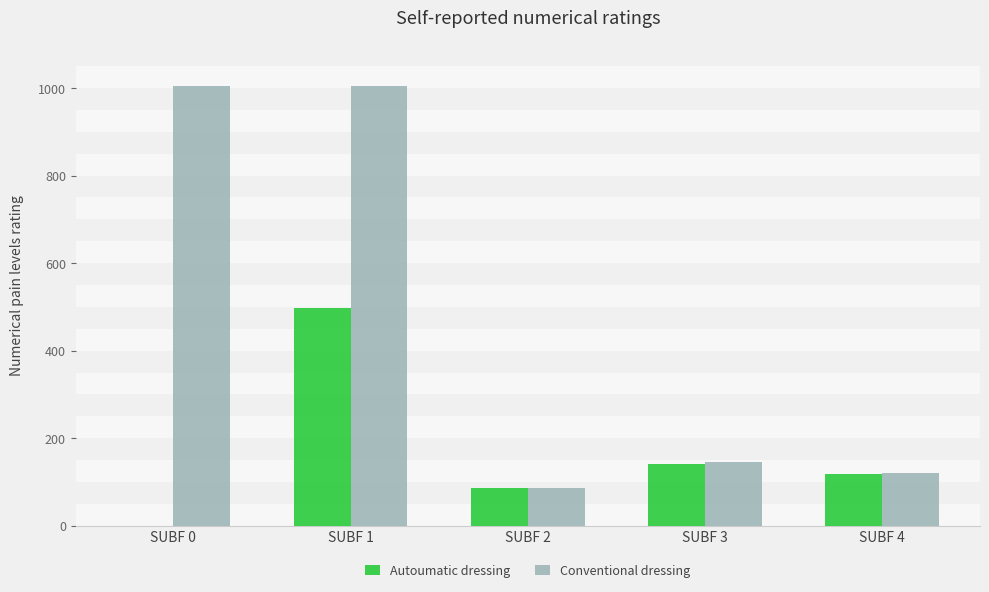

Which series changed the most between SUBF 3 and SUBF 4?

Conventional dressing